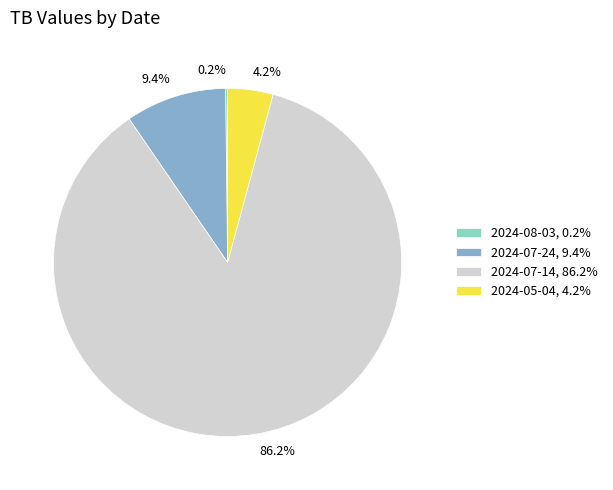

Is there any slice that represents more than half of the pie?

Yes